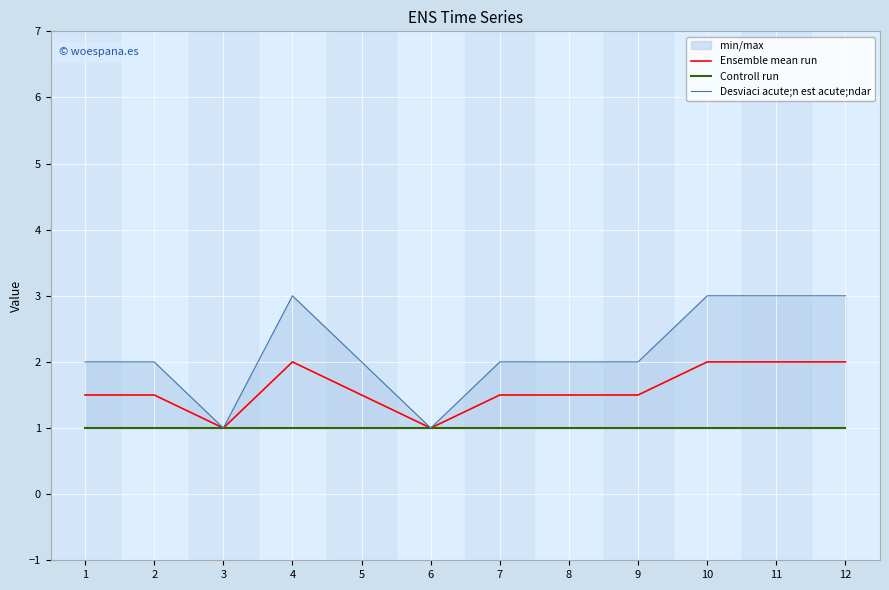

True or false: Ensemble mean run and Controll run intersect in this chart.

False